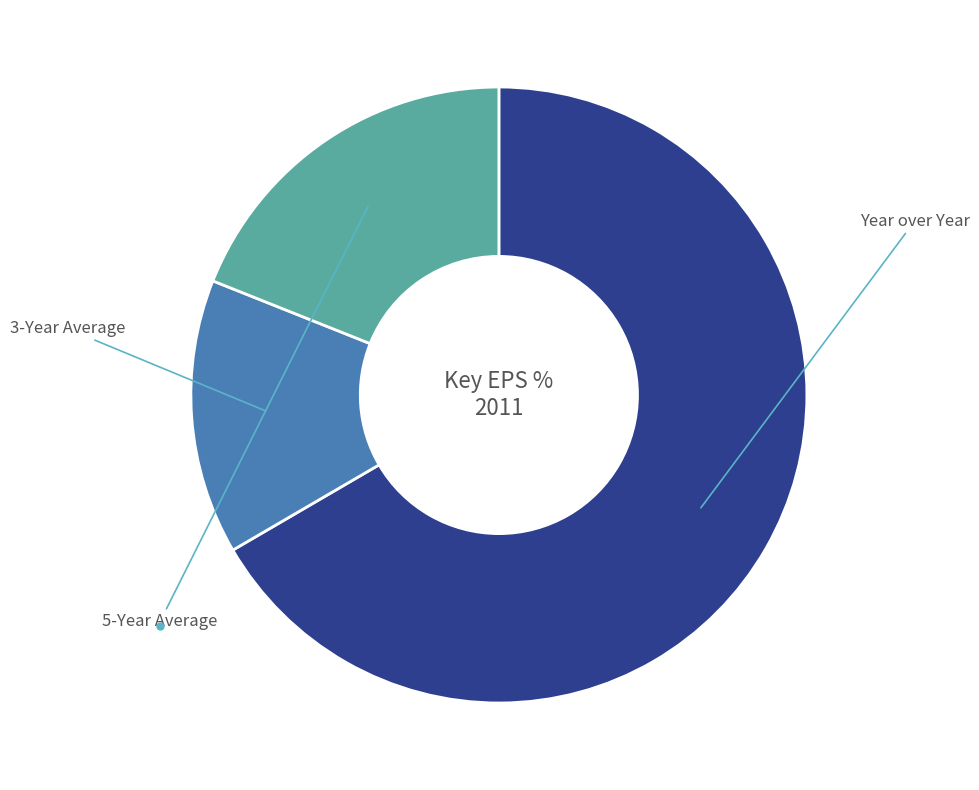

Is there a majority slice in this chart?

Yes